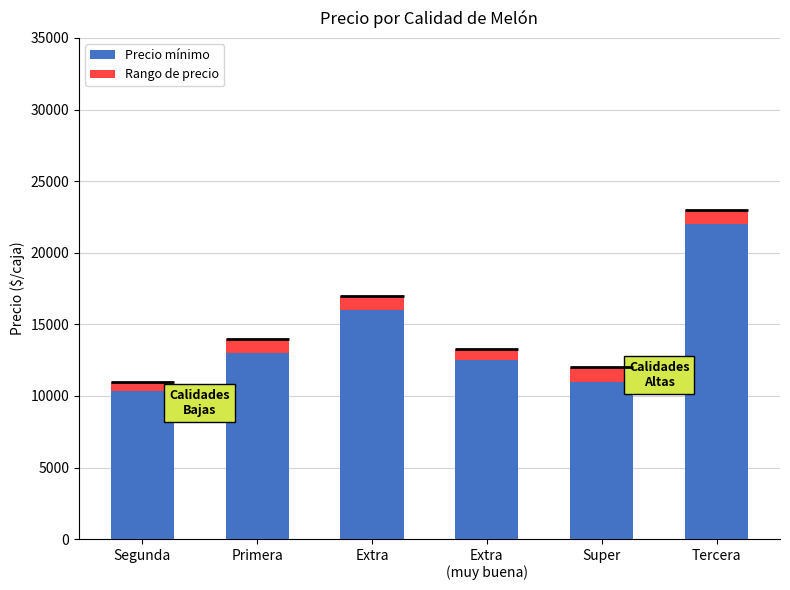

Does the chart contain any negative values?

No